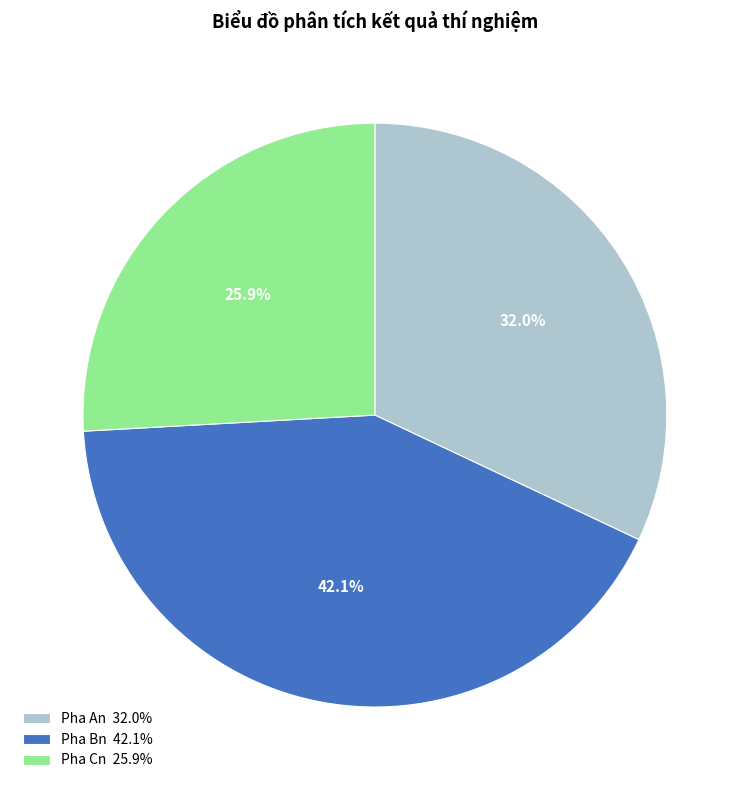

Between Pha Cn 25.9% and Pha An 32.0%, which is larger?

Pha An 32.0%